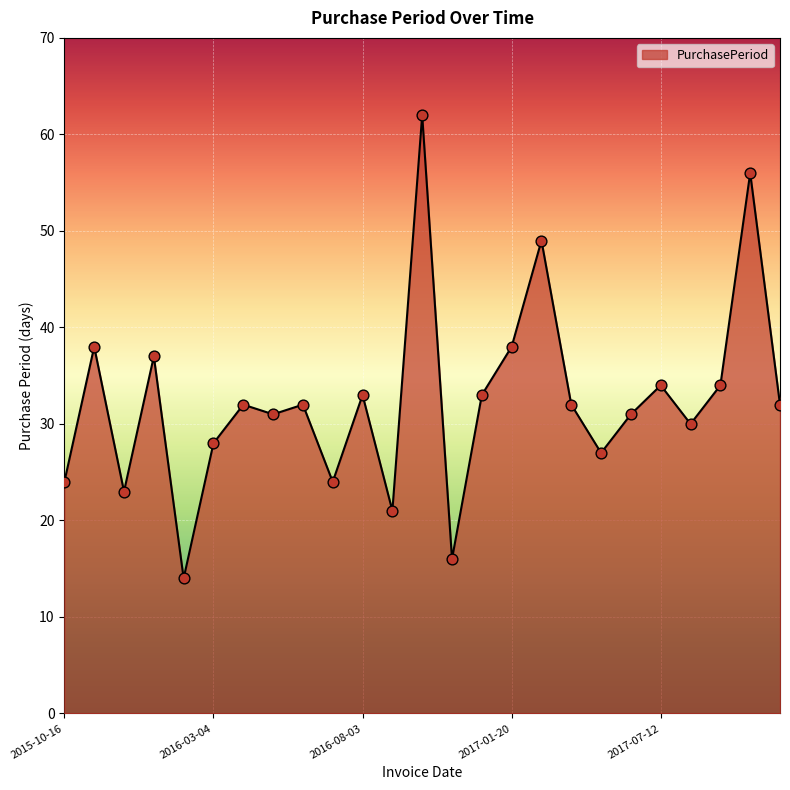

What is the difference between the maximum and minimum values?

48